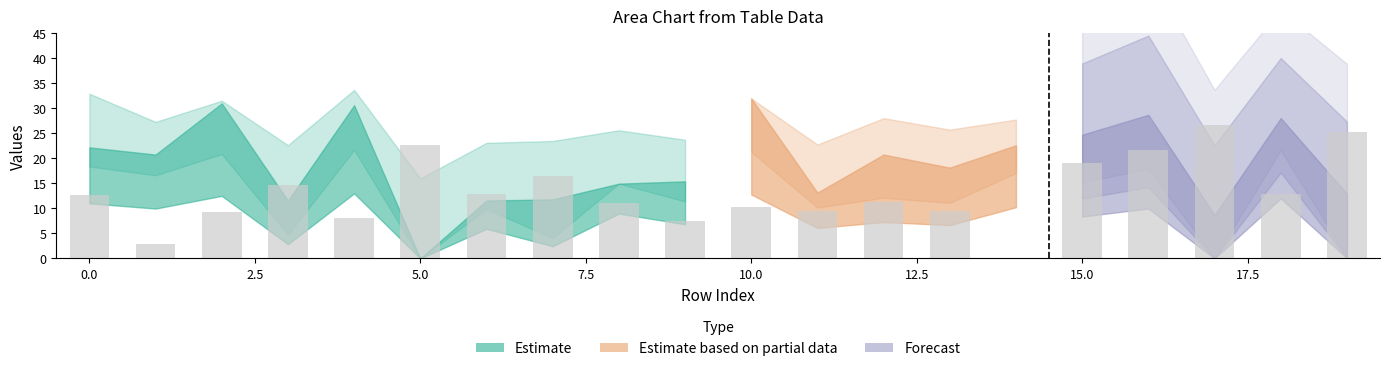

What is the maximum value shown in the chart?

26.6